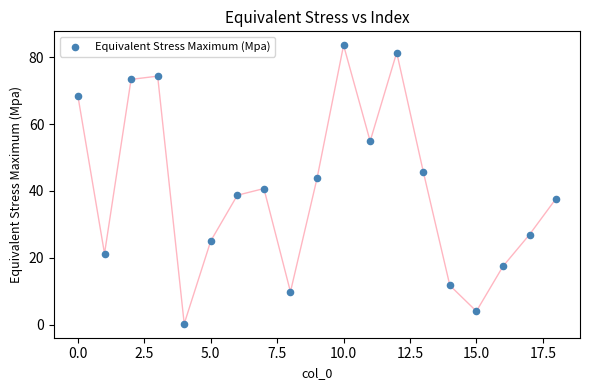

What is the range of Y values (max minus min)?

83.4